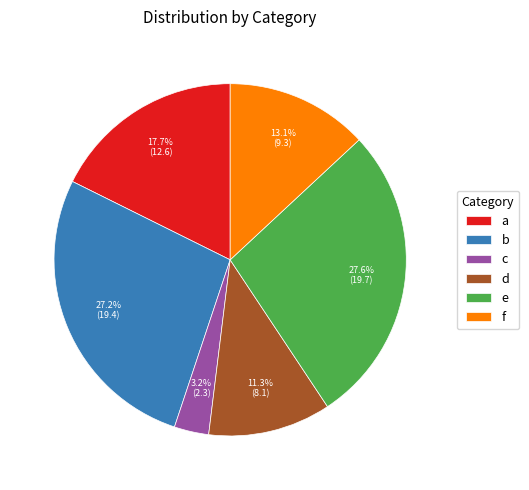

How many slices are in this pie chart?

6